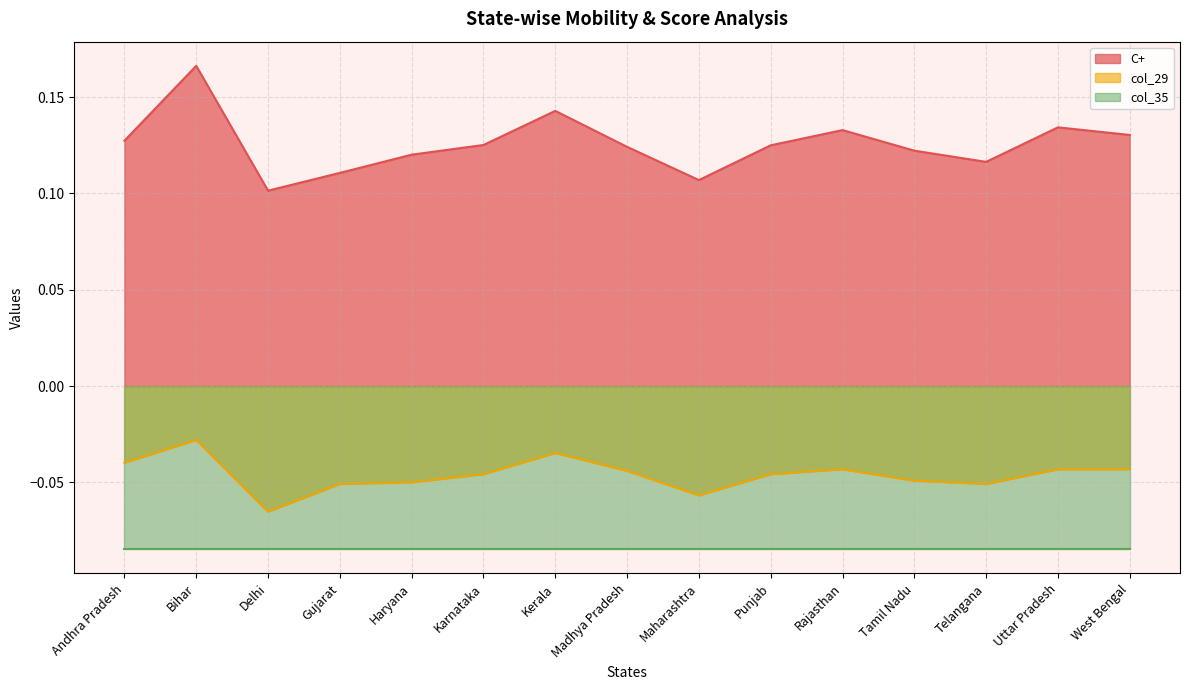

In col_29, how many points are higher than both neighbors (excluding endpoints)?

3